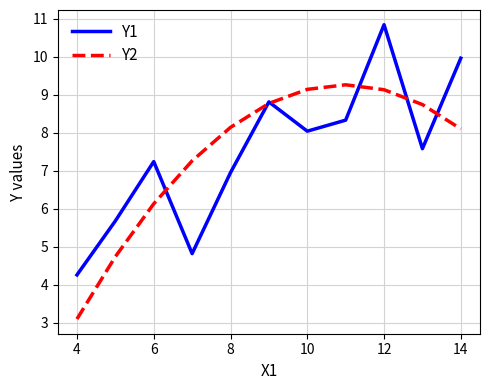

Rank the series by their maximum value, from lowest to highest.

Y2, Y1